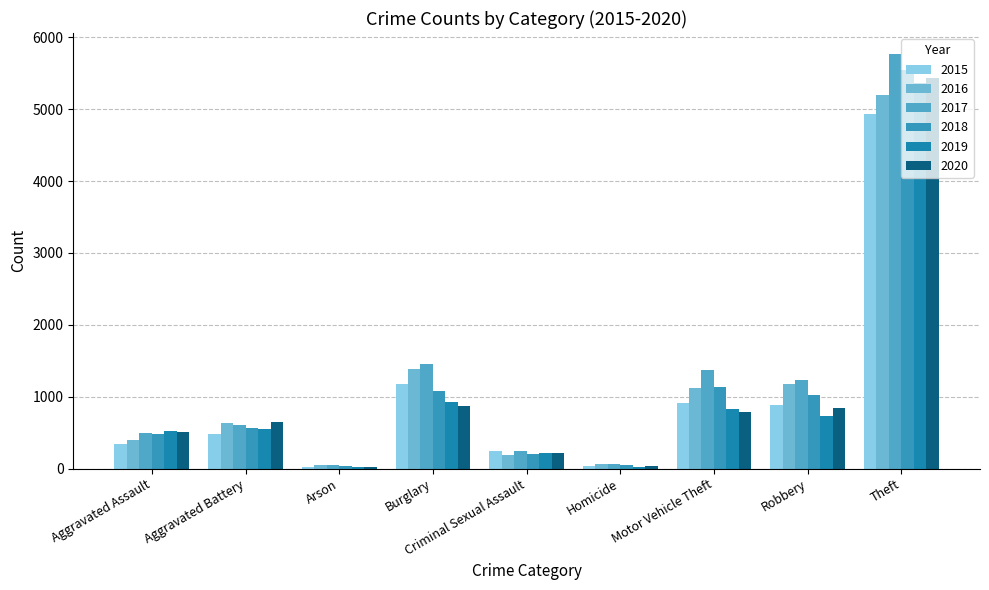

What is the total value across all series at Motor Vehicle Theft?

6157